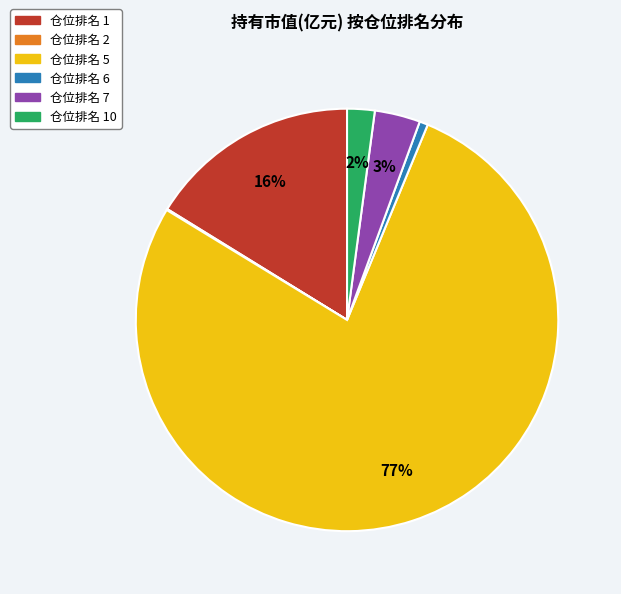

Is there a majority slice in this chart?

Yes